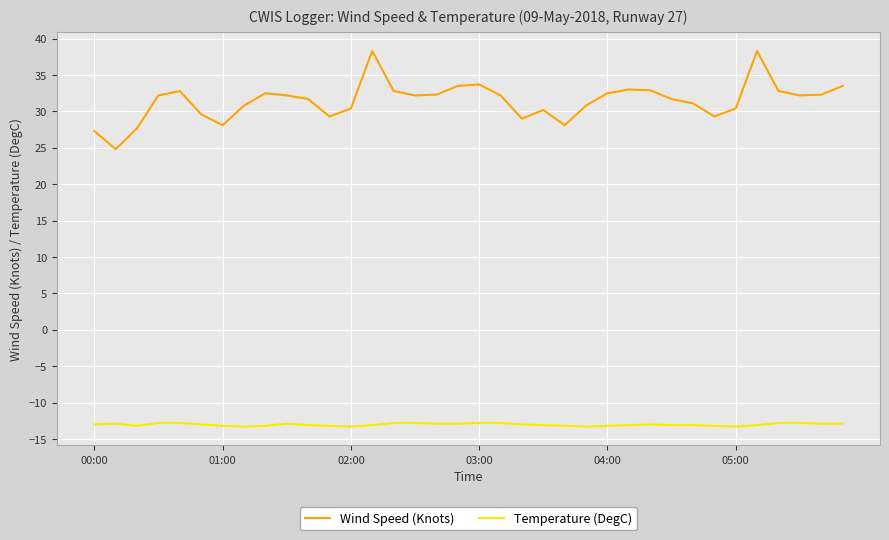

What is the maximum value for Temperature (DegC)?

-12.8